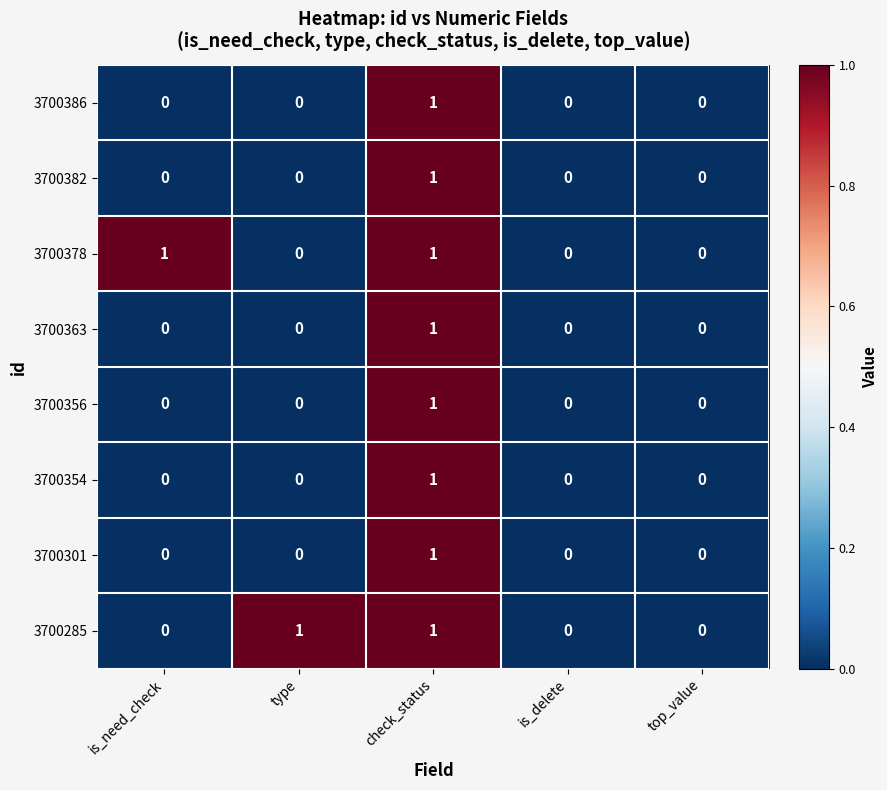

Is it true that 3700378 equals 2 at check_status?

False